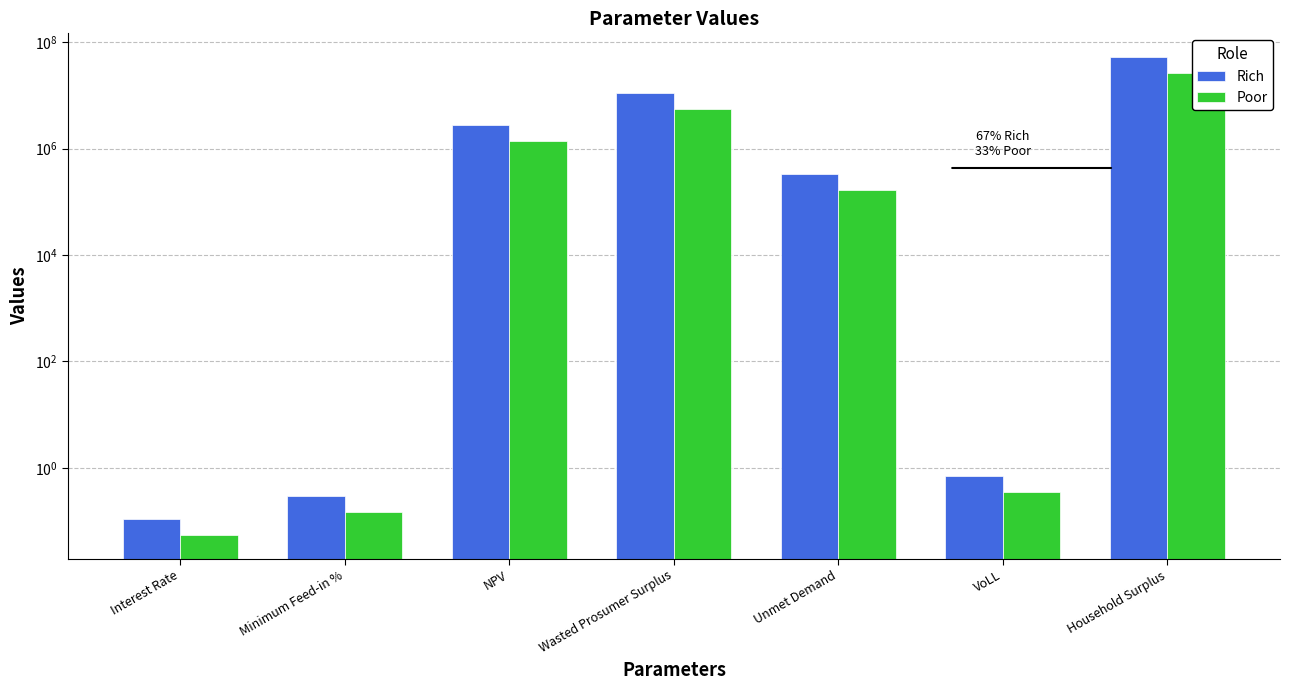

How many series are shown in this chart?

2